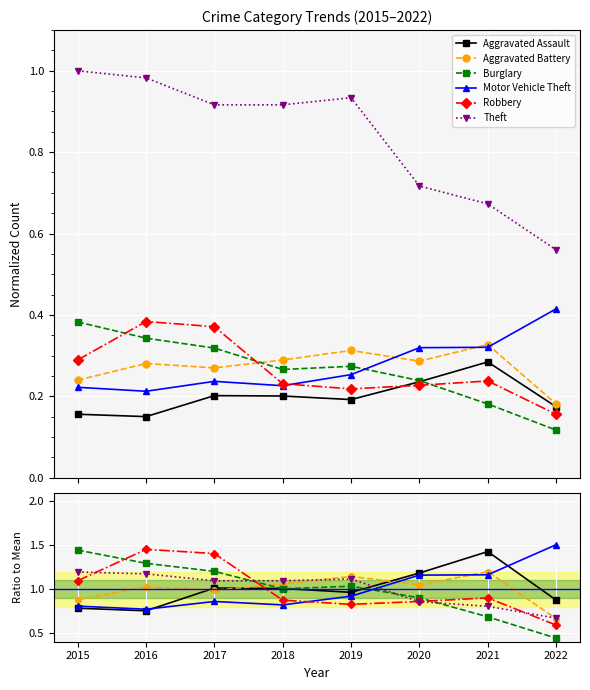

Where is the first local minimum for Aggravated Battery?

2017